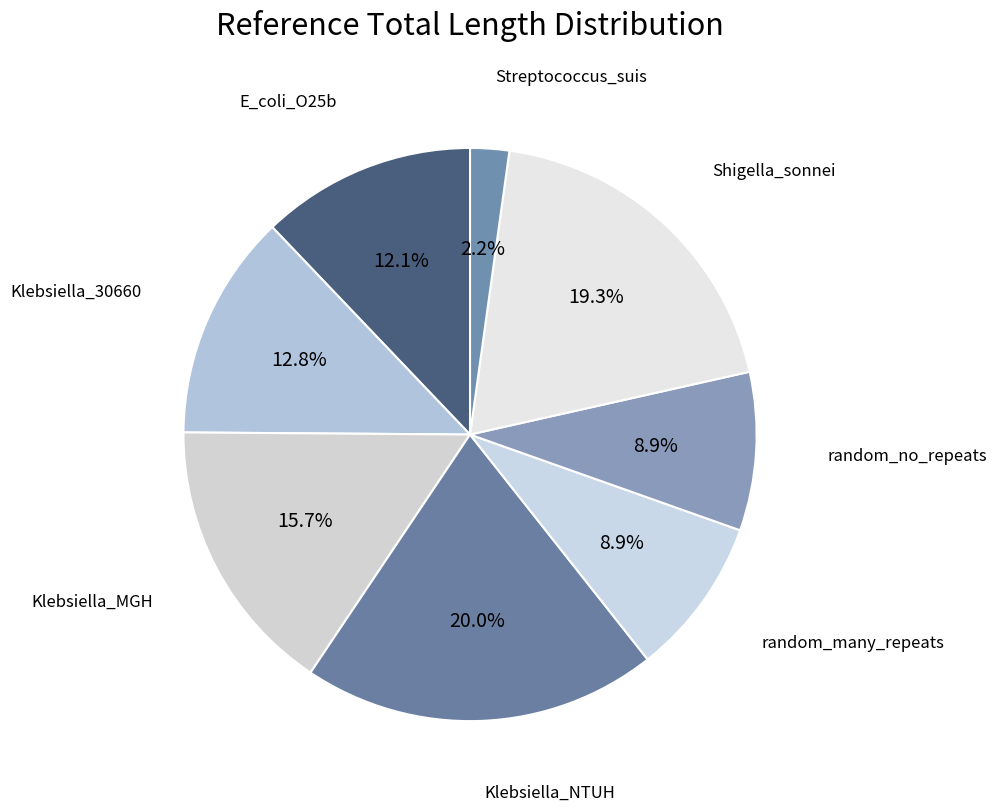

What percentage is the Shigella_sonnei slice, to the nearest percent?

19%